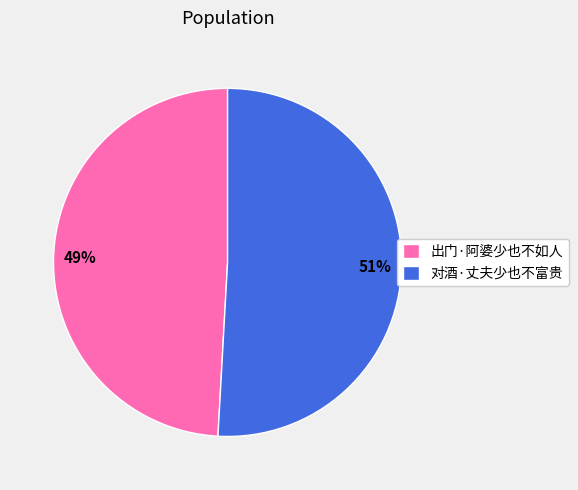

Does any single category account for the majority?

Yes